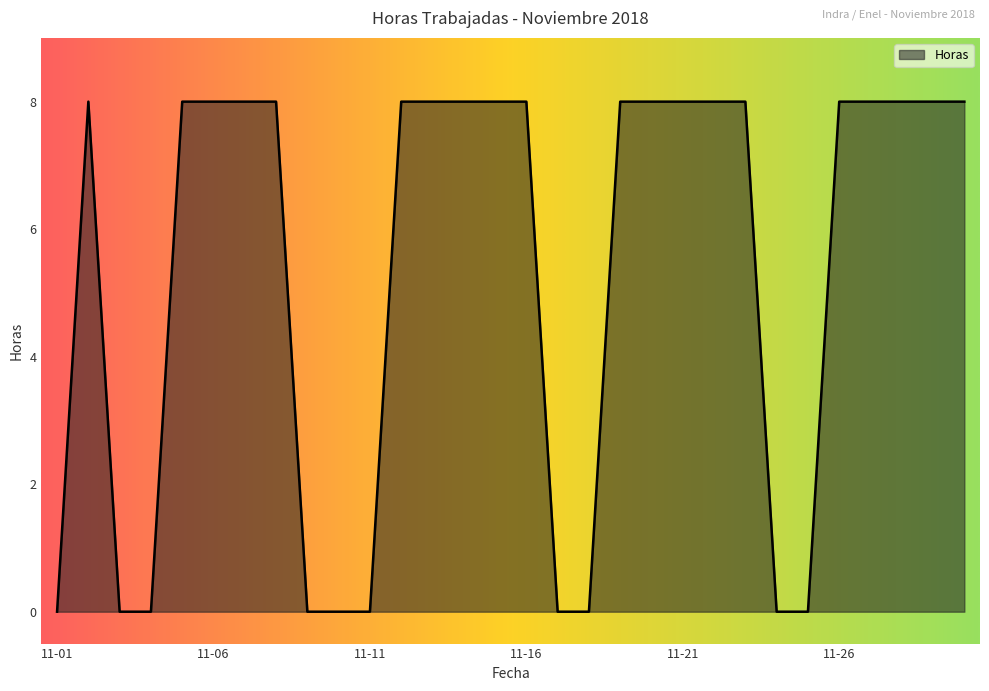

How many lines are shown in the chart?

1